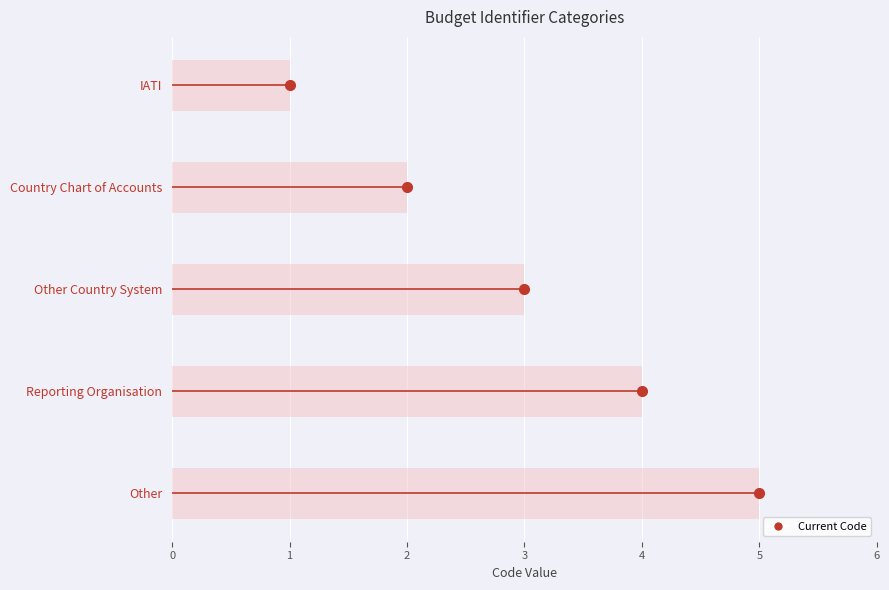

List the labels in order of value, largest first.

Other, Reporting Organisation, Other Country System, Country Chart of Accounts, IATI